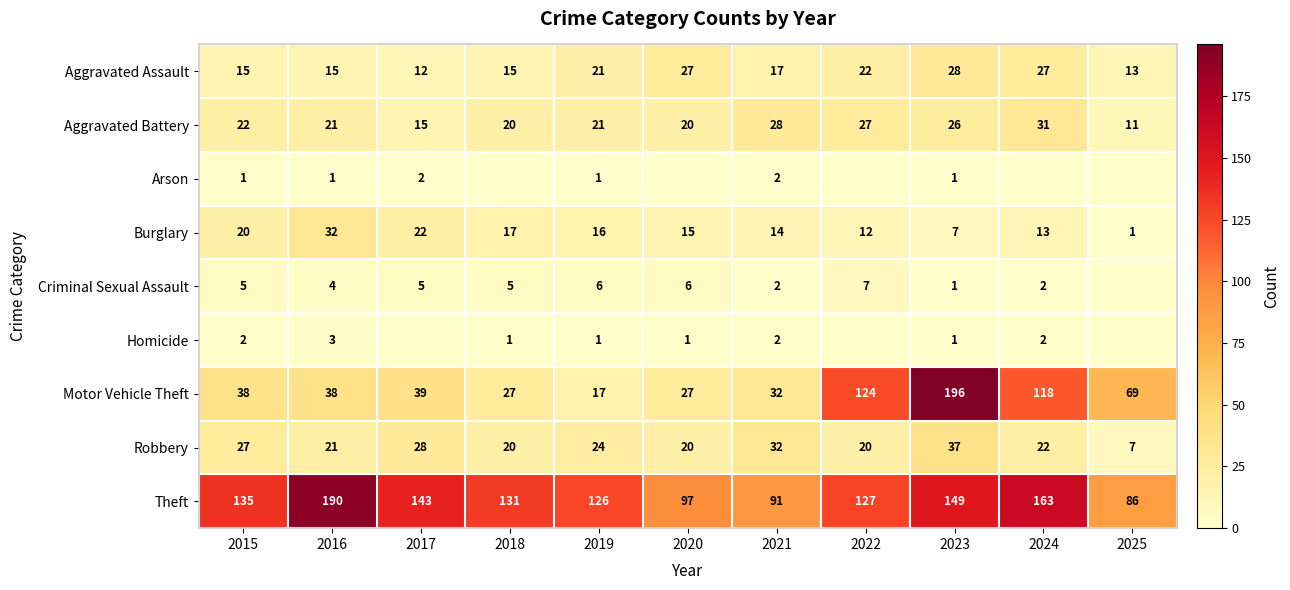

Where does the Aggravated Battery series first go above 21?

2015